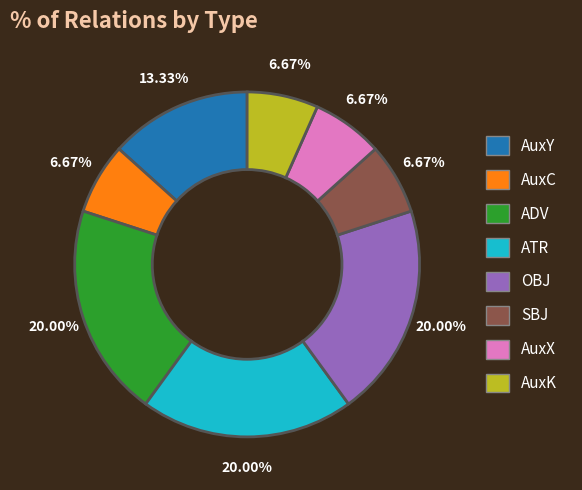

Is the sum of AuxC and SBJ greater than half?

No